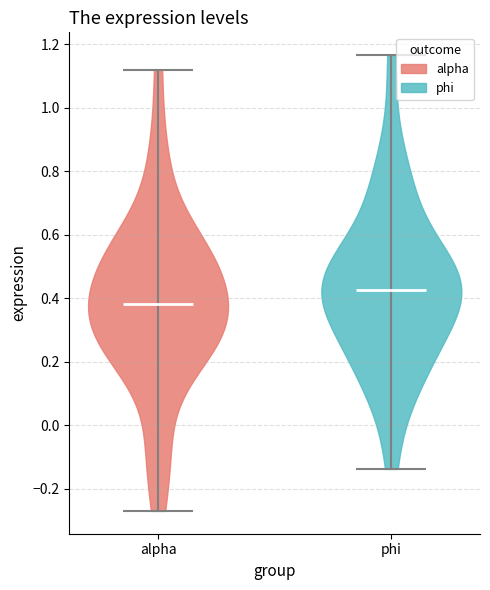

Reading left to right, read every violin against the y-axis: where its median line is, and the lowest and highest points it reaches. The values are not printed on the chart, so give them approximately, as read against the axis.

alpha: median line 0.38, lowest point -0.28, highest point 1.12
phi: median line 0.42, lowest point -0.14, highest point 1.16